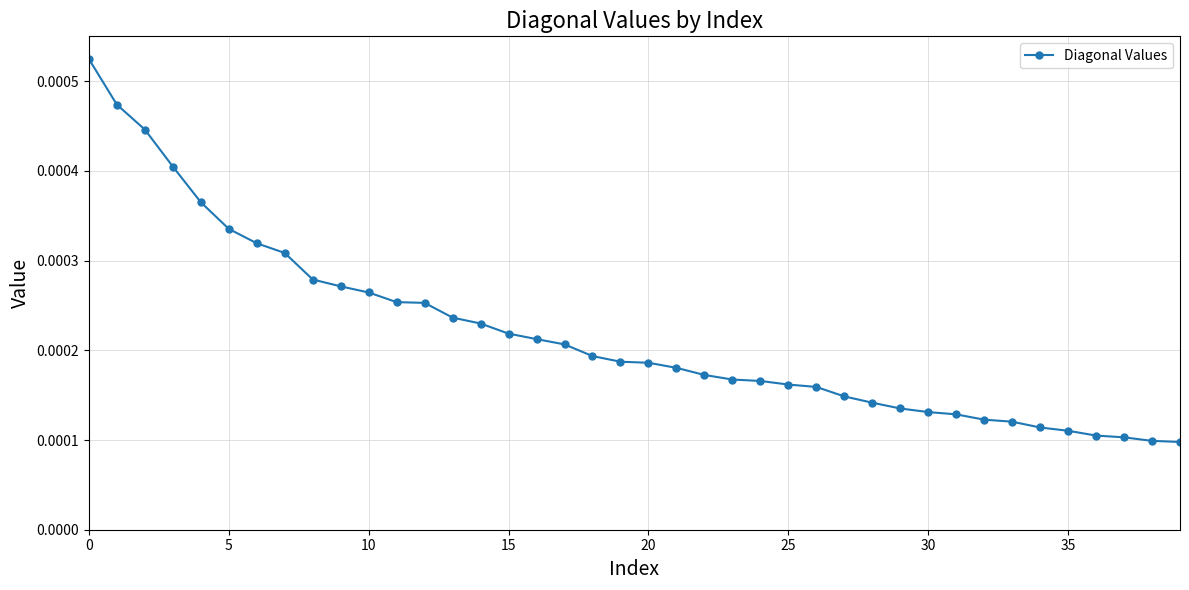

Count the values in the range 0 to 1.

40